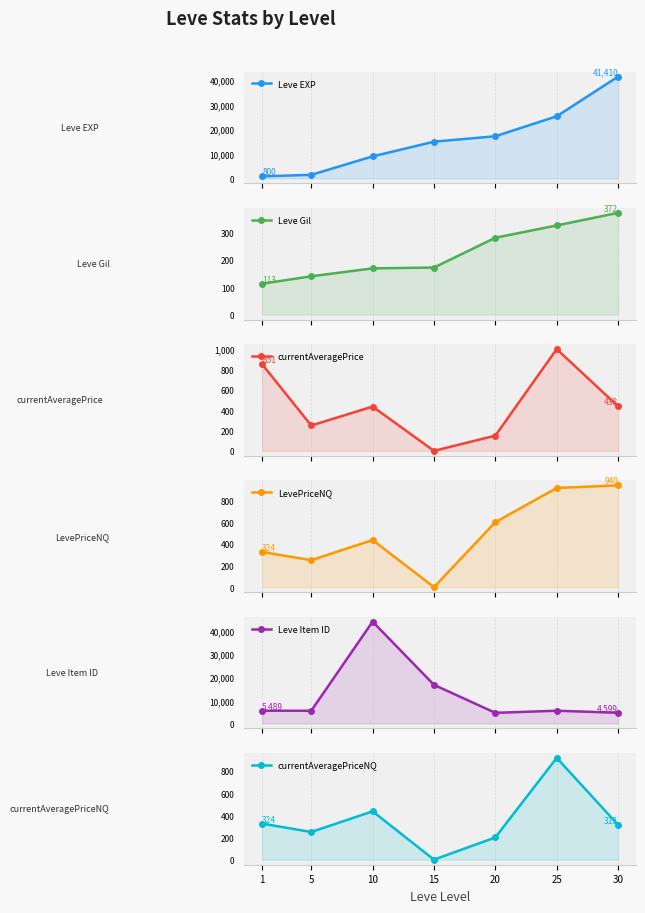

What is the spread (max minus min) of values at 10?

43977.0